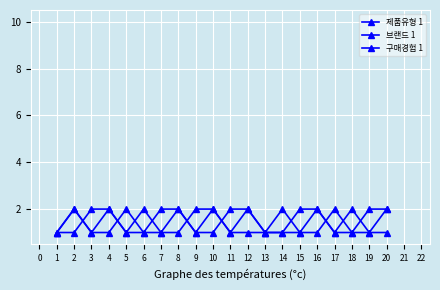

Is this an area chart (filled region under the line)?

No